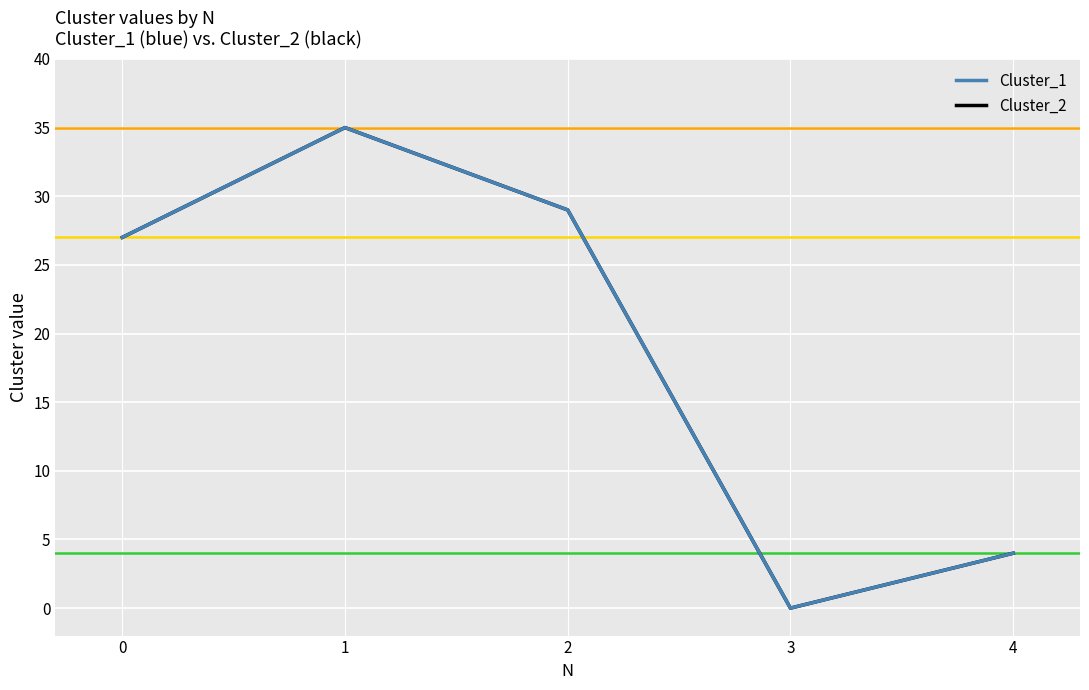

Does the chart display data point markers on the line(s)?

No